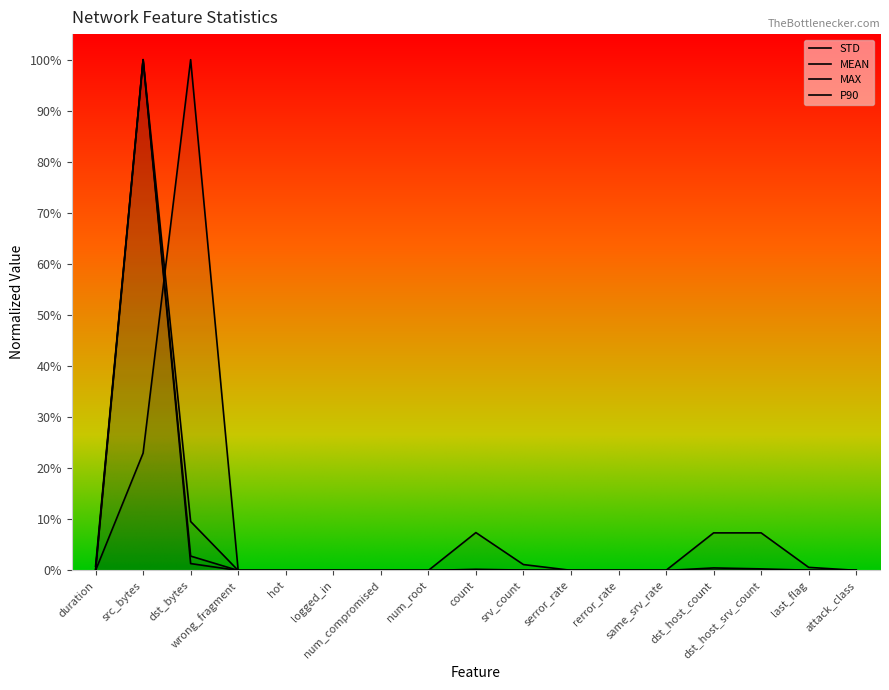

Reading left to right, extract all data points from this chart.

STD: 0.0	1.0	0.0	0.0	0.0	0.0	0.0	0.0	0.0	0.0	0.0	0.0	0.0	0.0	0.0	0.0	0.0
MEAN: 0.0	1.0	0.1	0.0	0.0	0.0	0.0	0.0	0.0	0.0	0.0	0.0	0.0	0.0	0.0	0.0	0.0
MAX: 0.0	1.0	0.0	0.0	0.0	0.0	0.0	0.0	0.0	0.0	0.0	0.0	0.0	0.0	0.0	0.0	0.0
P90: 0.0	0.2	1.0	0.0	0.0	0.0	0.0	0.0	0.1	0.0	0.0	0.0	0.0	0.1	0.1	0.0	0.0